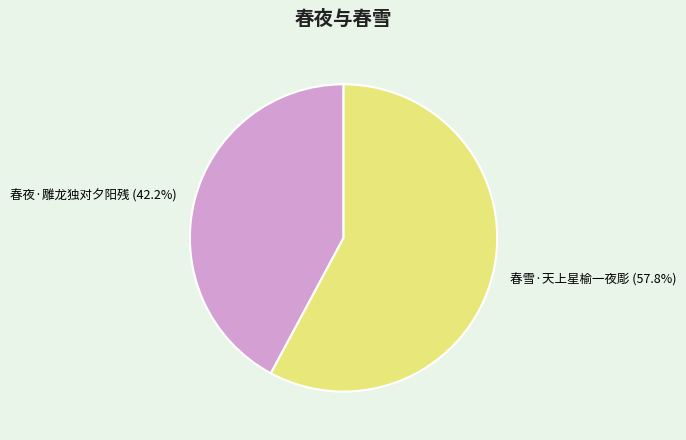

Is it true that 春雪·天上星榆一夜彫 is 52% of the pie?

False